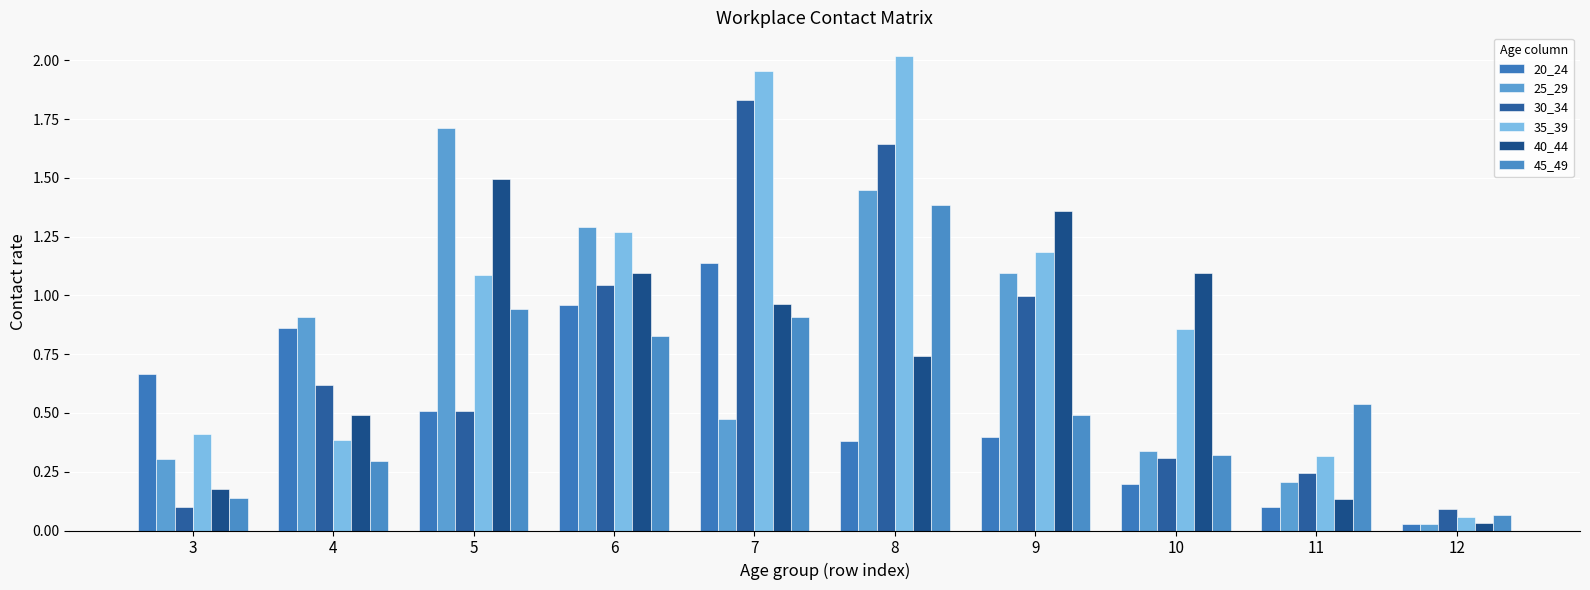

Which series has the largest total across all categories?

35_39